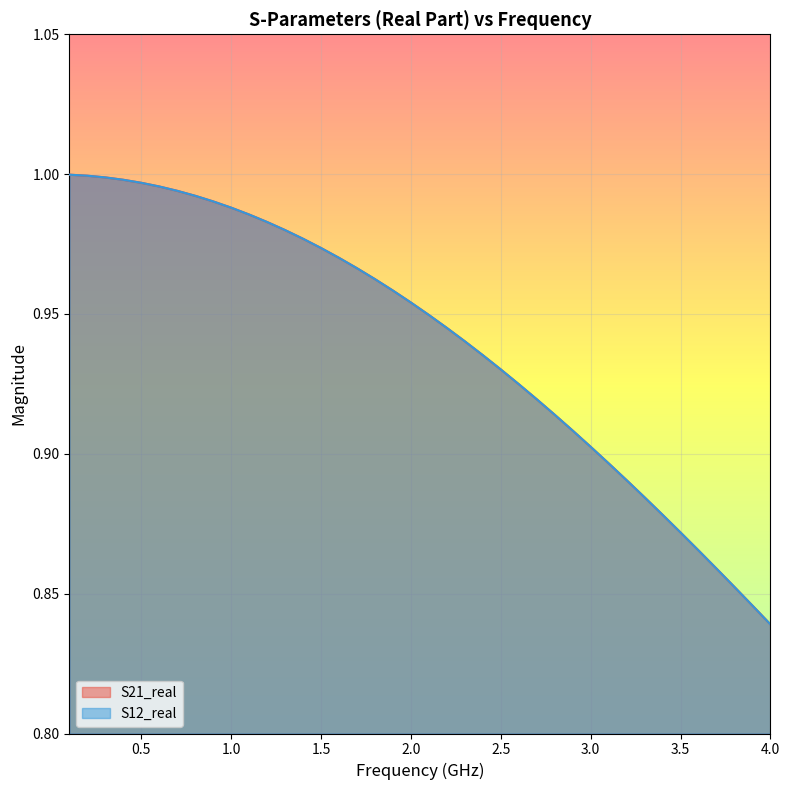

Which series has the largest range (max minus min)?

S21_real